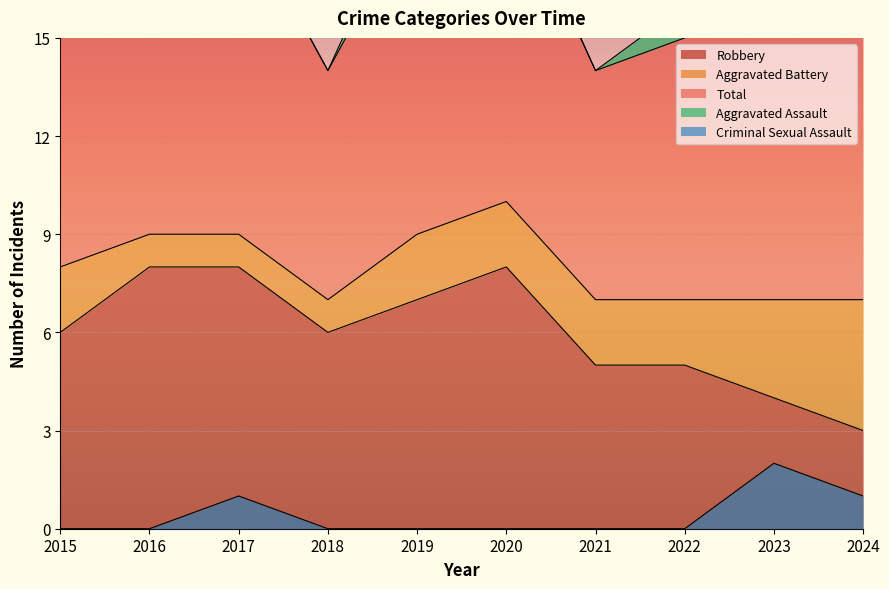

What is the value of the Robbery point at the 5th from the left?

7